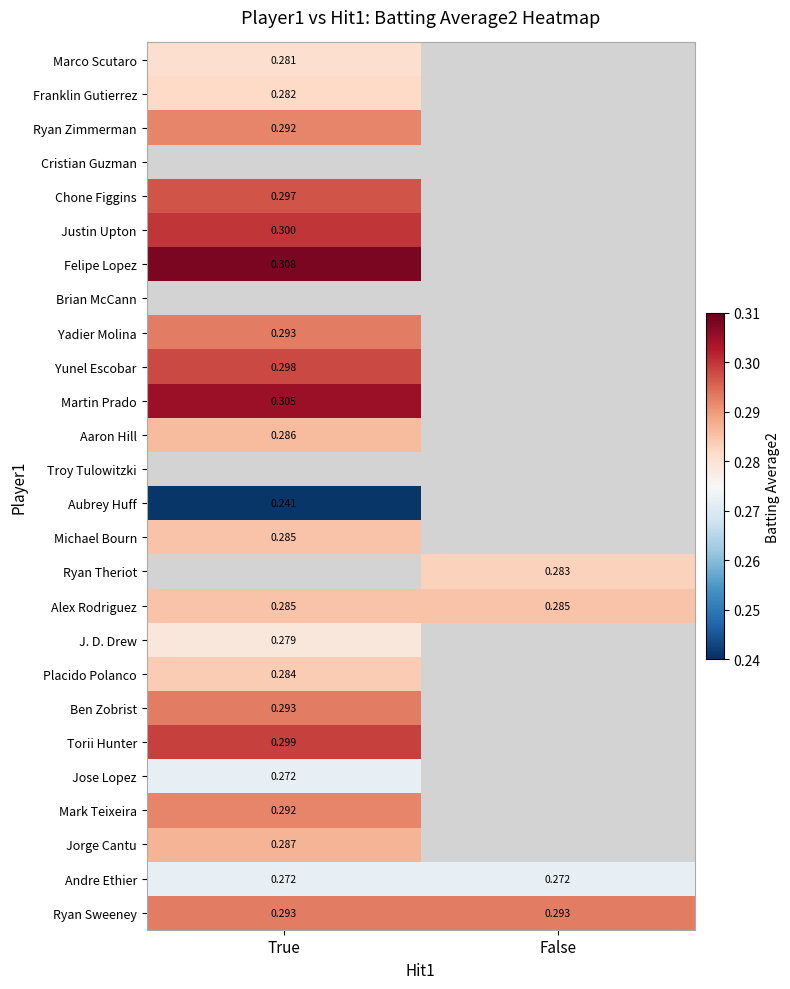

Rank the categories by Cristian Guzman value from highest to lowest.

True, False